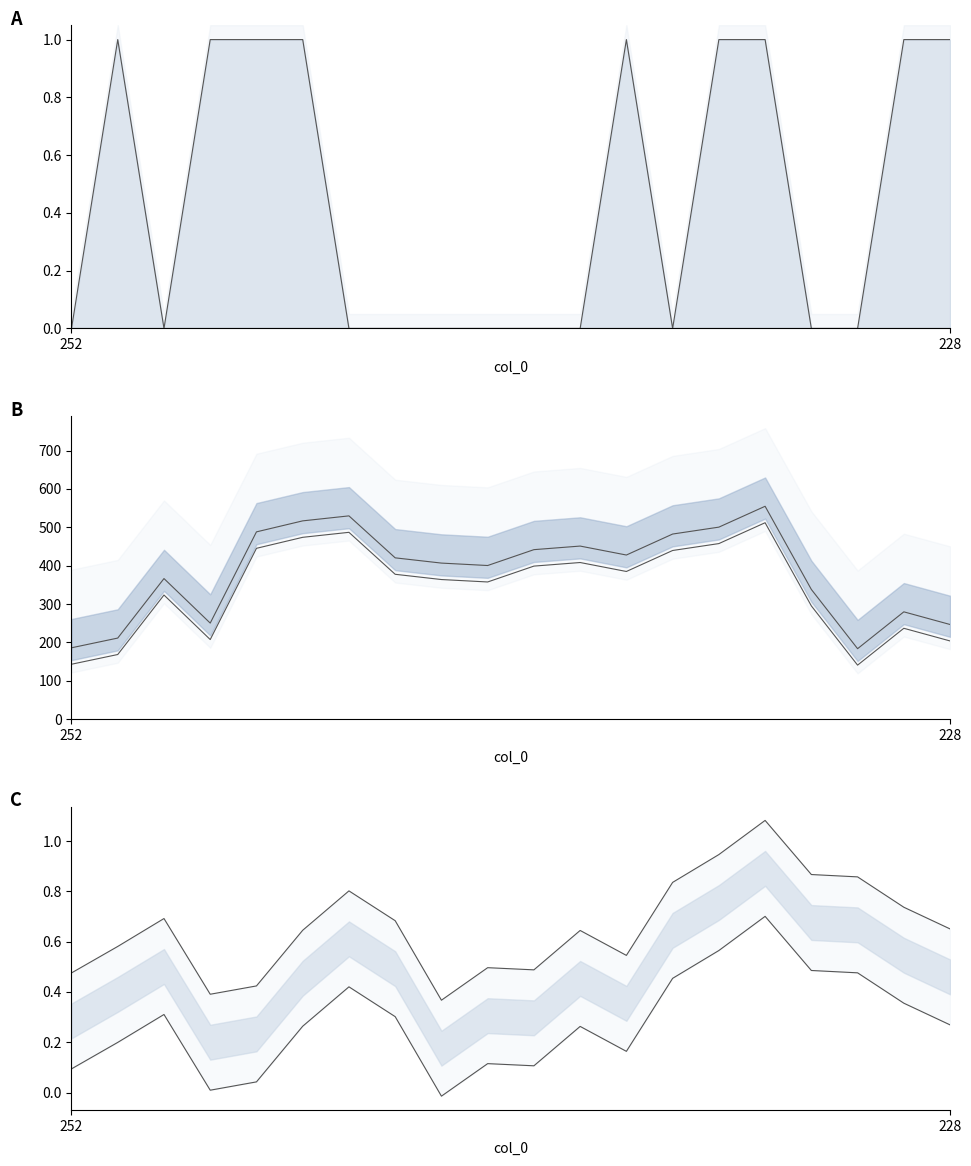

True or false: col_2 upper line and col_5 lower cross at least once.

False